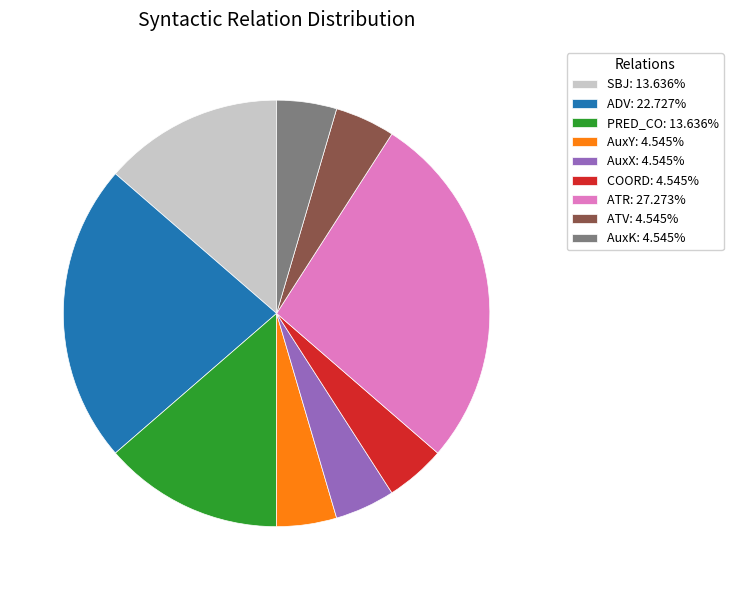

Count the number of slices in the pie.

9